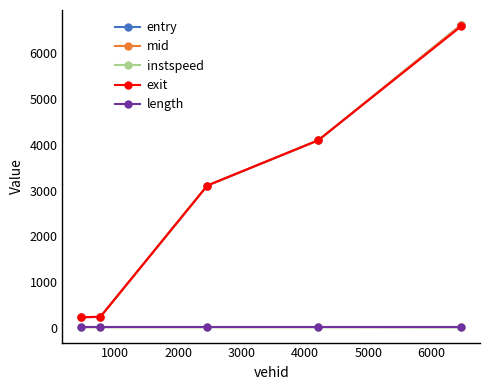

What is the value of the entry point at the 2nd from the left?

236.4